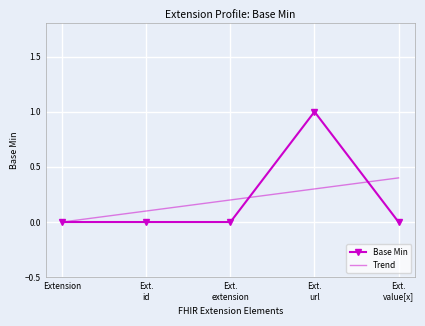

Is it true that Trend equals 0.0 at Extension?

True